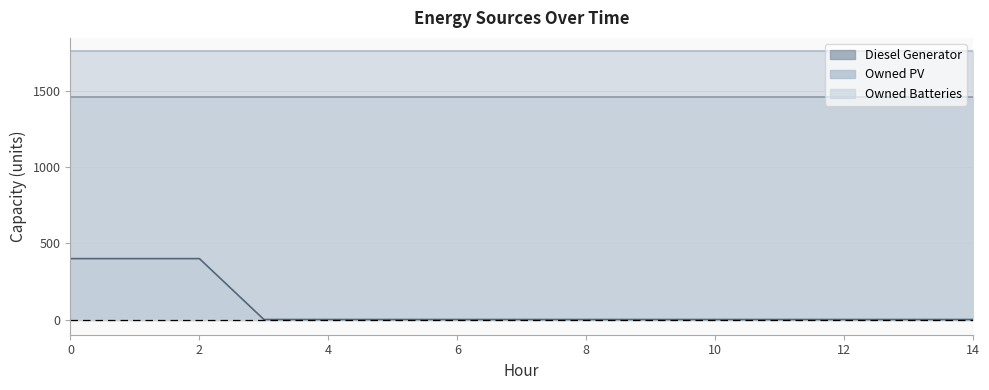

Between 13 and 5, which is larger?

13